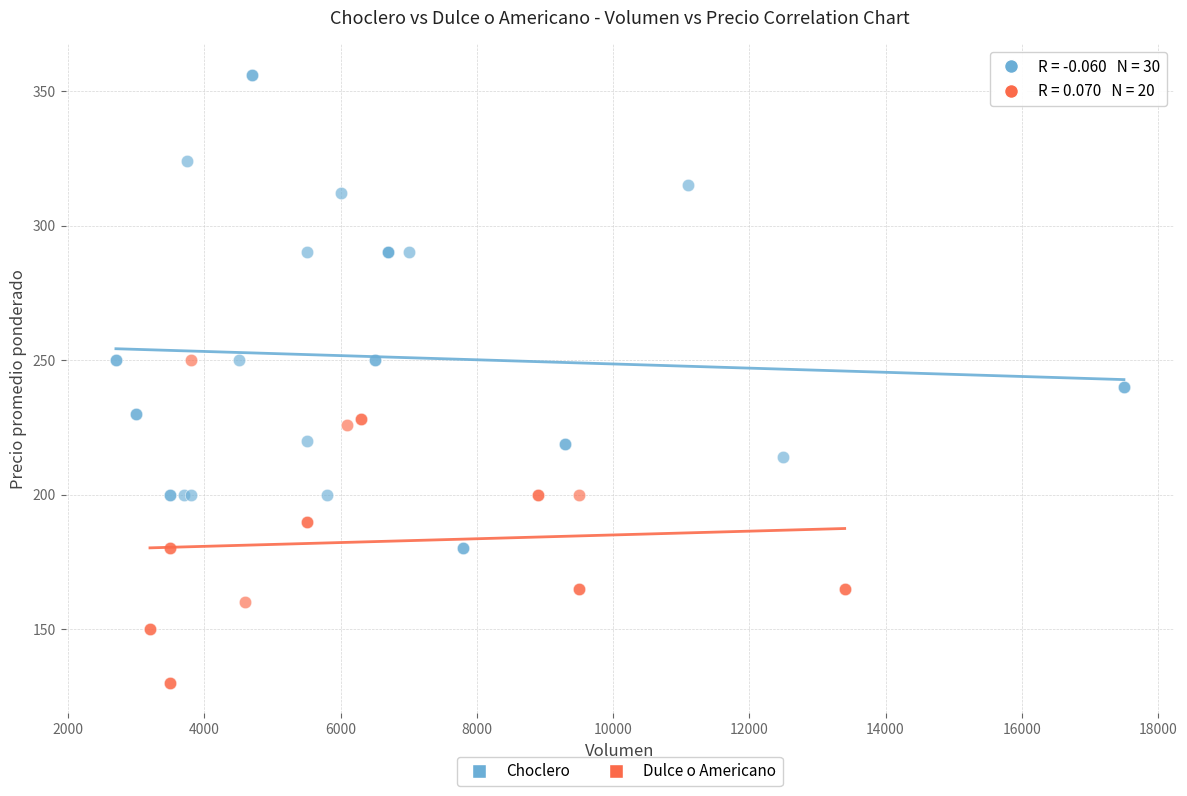

Which series has the widest spread of Y values?

Choclero